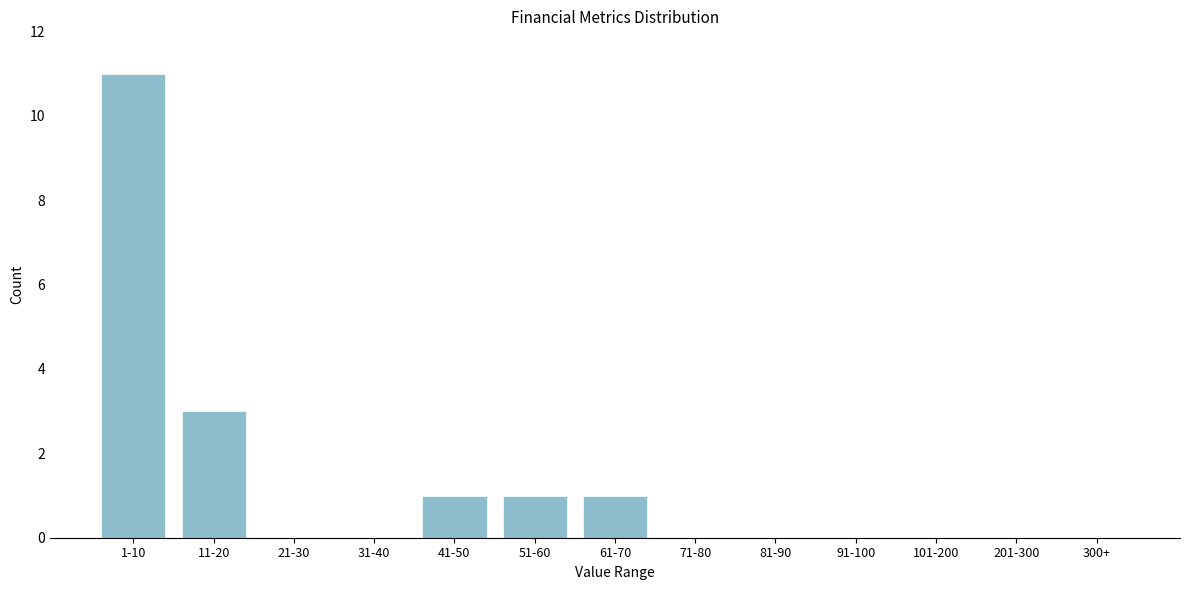

Reading left to right, list all the values displayed in this chart.

1-10=11	11-20=3	21-30=0	31-40=0	41-50=1	51-60=1	61-70=1	71-80=0	81-90=0	91-100=0	101-200=0	201-300=0	300+=0